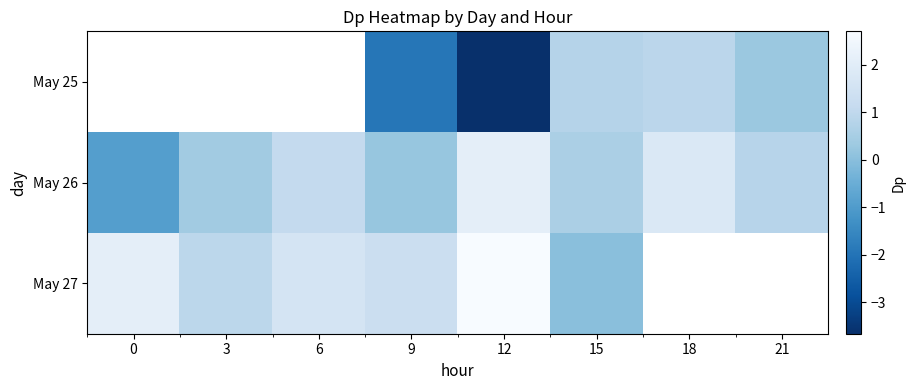

Is it true that May 26 equals 0.8 at 21?

True